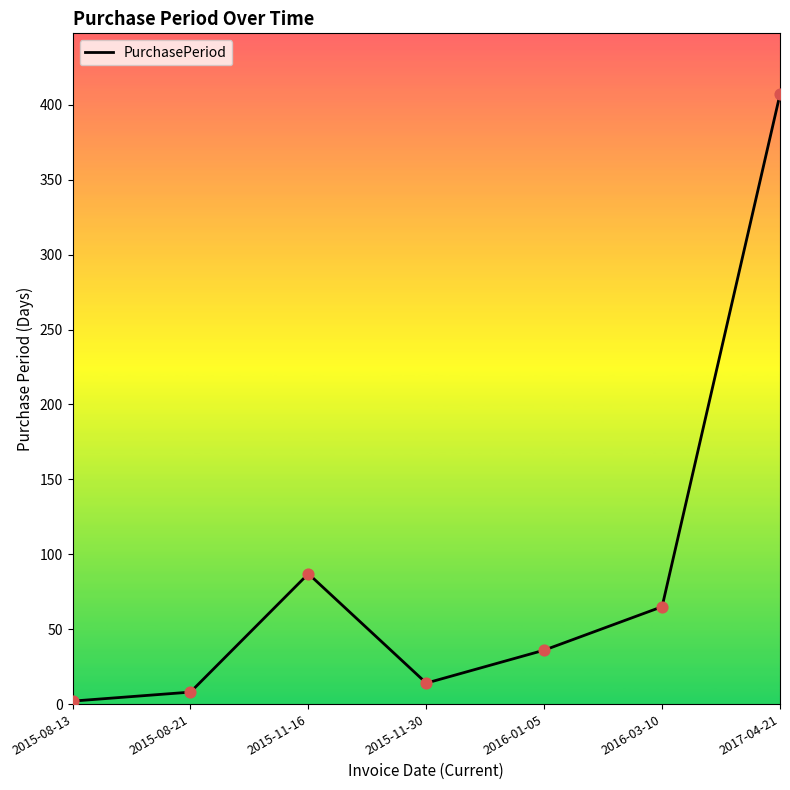

What is the ratio of the value at 2015-11-16 to the value at 2015-08-21?

10.9